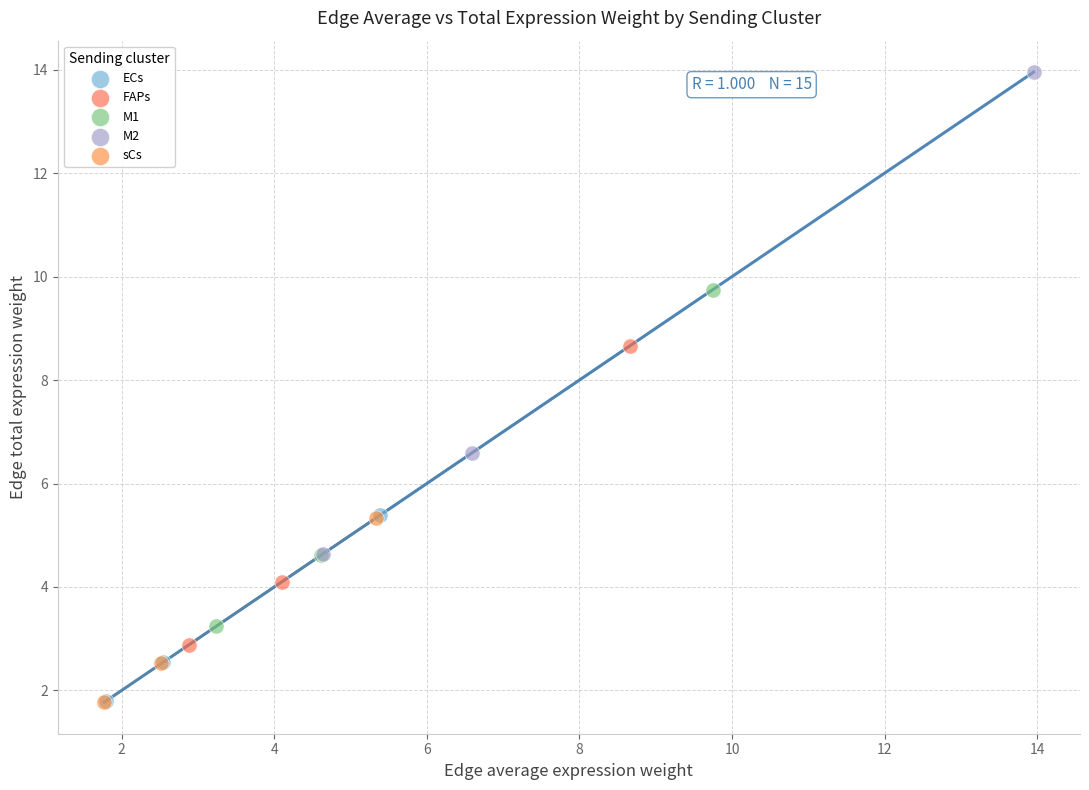

Which series contains the highest Y value?

M2